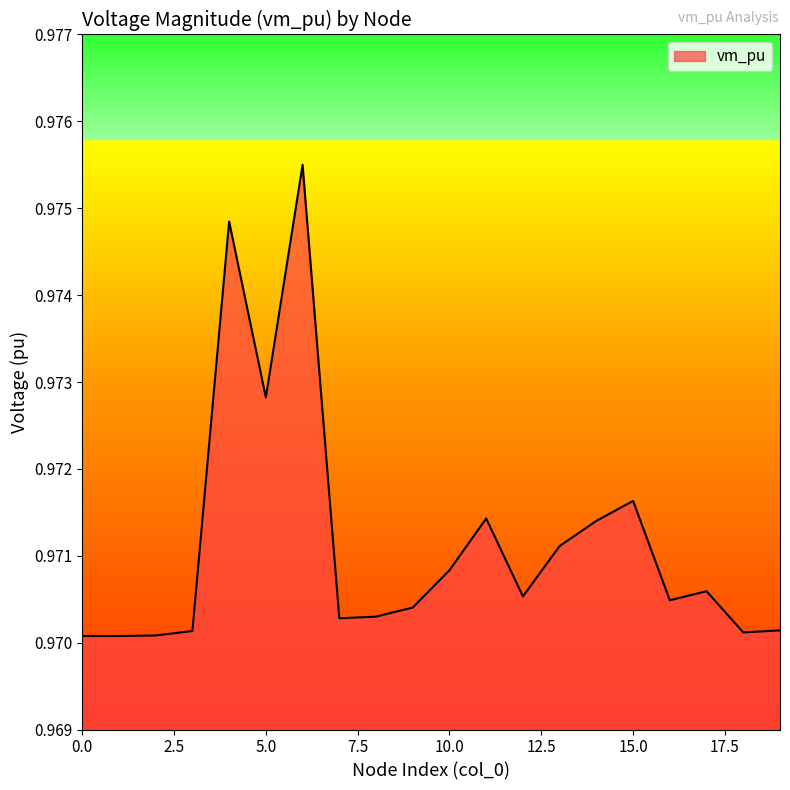

Reading left to right, transcribe all the data shown in this chart.

0=1.0	1=1.0	2=1.0	3=1.0	4=1.0	5=1.0	6=1.0	7=1.0	8=1.0	9=1.0	10=1.0	11=1.0	12=1.0	13=1.0	14=1.0	15=1.0	16=1.0	17=1.0	18=1.0	19=1.0